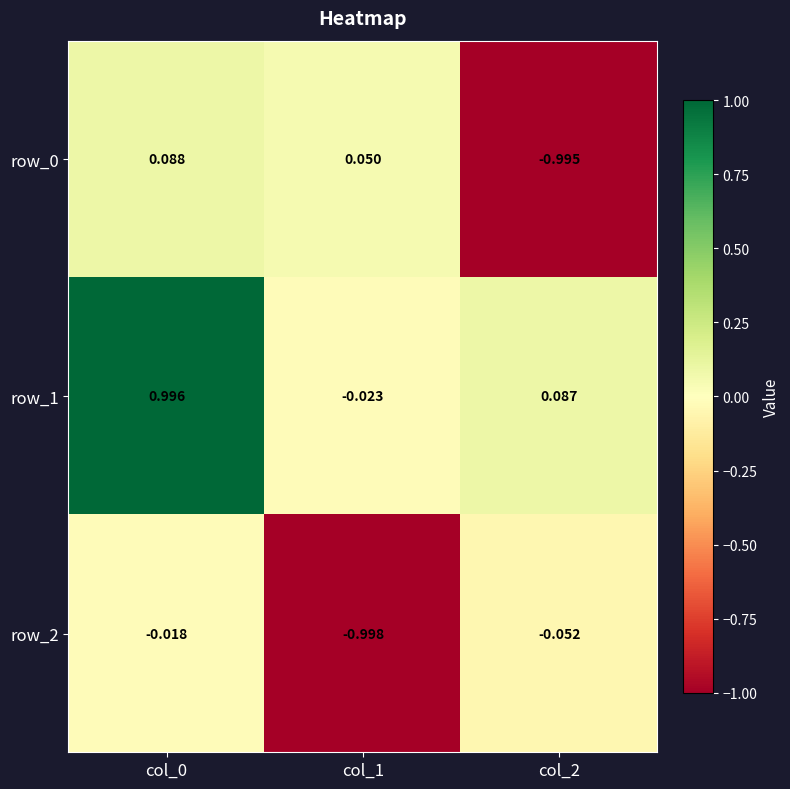

Is the value of row_2 at col_1 greater than the value of row_0 at col_1?

No